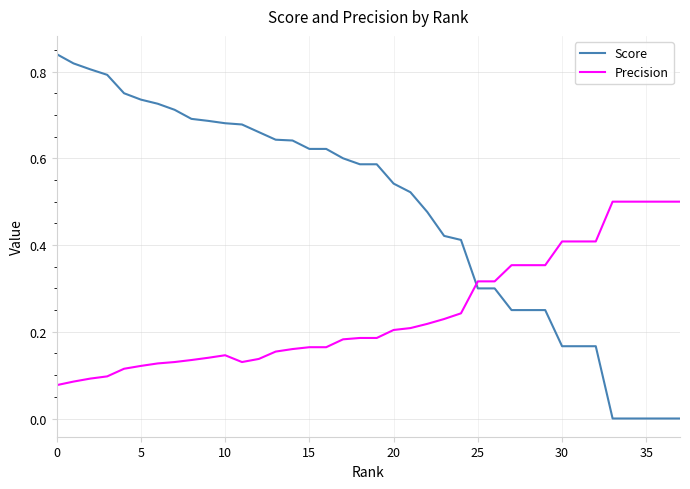

Which series ends up on top after the final intersection of Precision and Score?

Precision